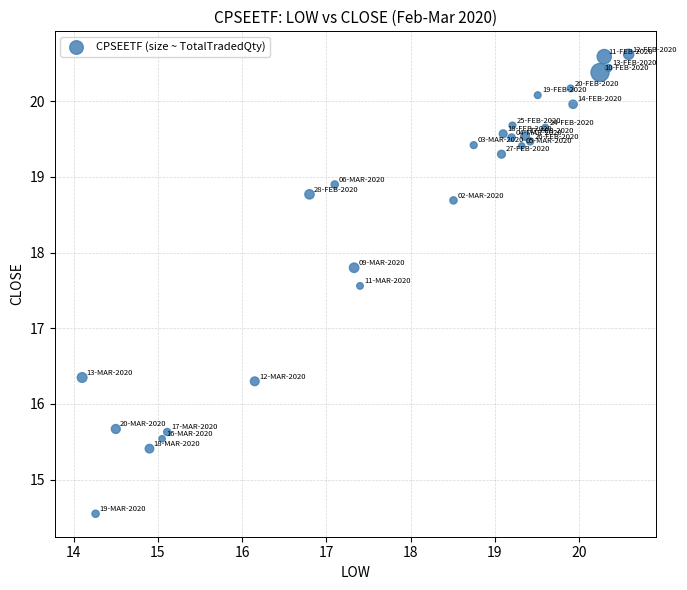

What is the range of X values (max minus min)?

6.5